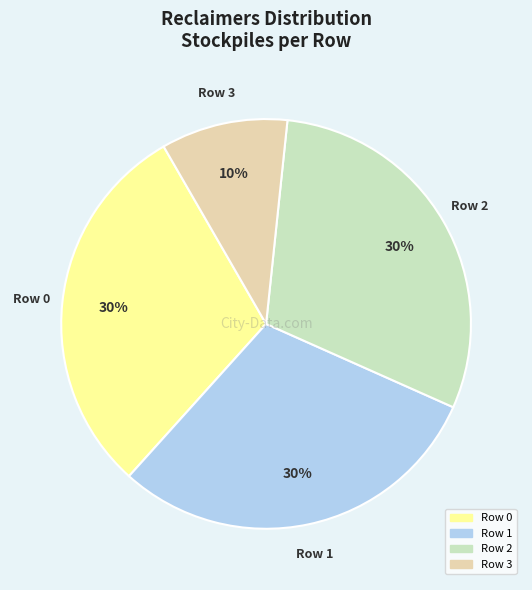

Approximately how many times larger is the value at Row 2 compared to Row 3?

3.0